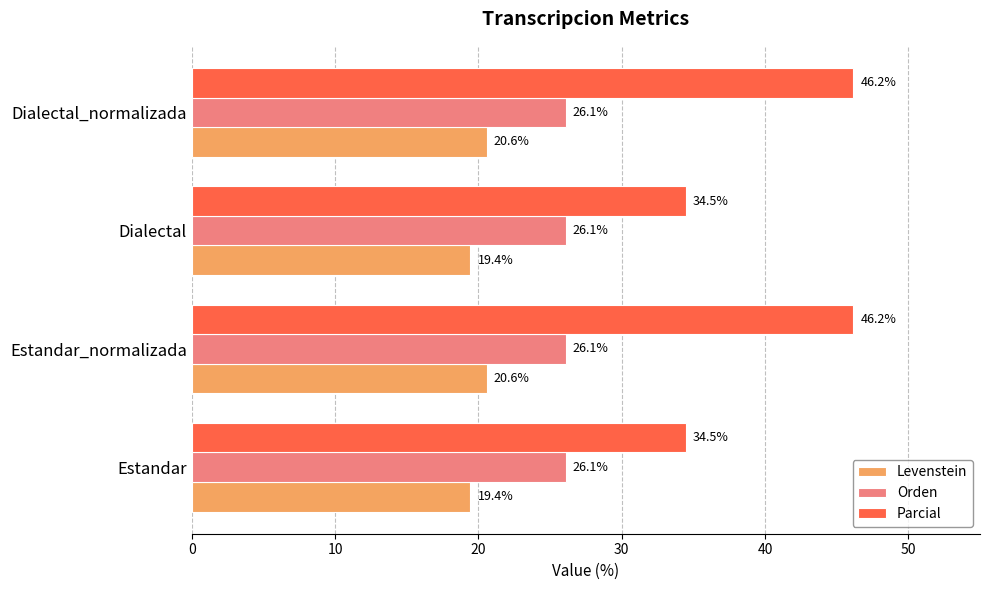

List the series in order of their peak value, highest first.

Parcial, Orden, Levenstein